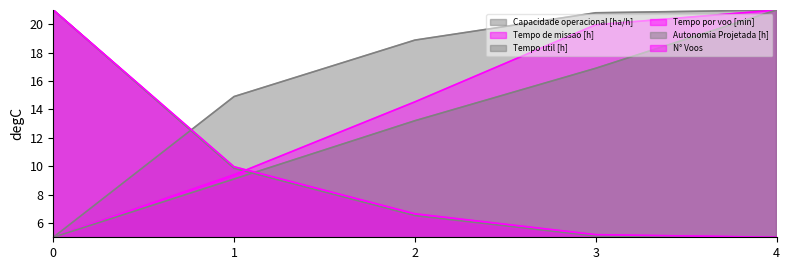

Reading left to right, what are all the values shown in this chart?

Capacidade operacional [ha/h]: 0=5.0	1=14.9	2=18.9	3=20.8	4=21.0
Tempo de missao [h]: 0=21.0	1=9.9	2=6.6	3=5.1	4=5.0
Tempo util [h]: 0=21.0	1=9.9	2=6.5	3=5.1	4=5.0
Tempo por voo [min]: 0=5.0	1=9.4	2=14.5	3=20.0	4=21.0
Autonomia Projetada [h]: 0=5.0	1=9.1	2=13.2	3=16.9	4=21.0
N° Voos: 0=21.0	1=10.0	2=6.7	3=5.2	4=5.0